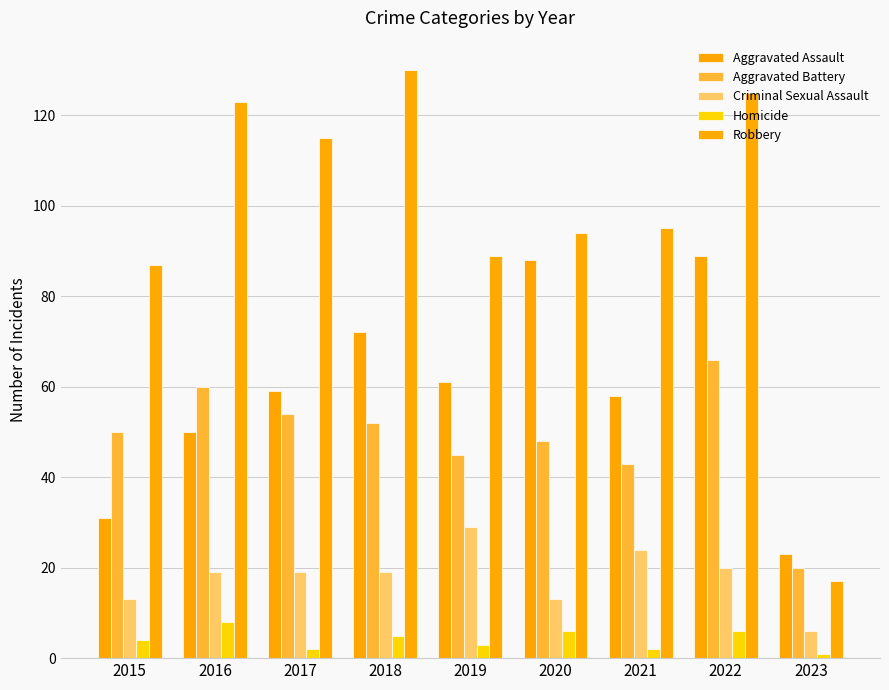

What is the difference between the maximum and minimum values in the Aggravated Assault series?

66